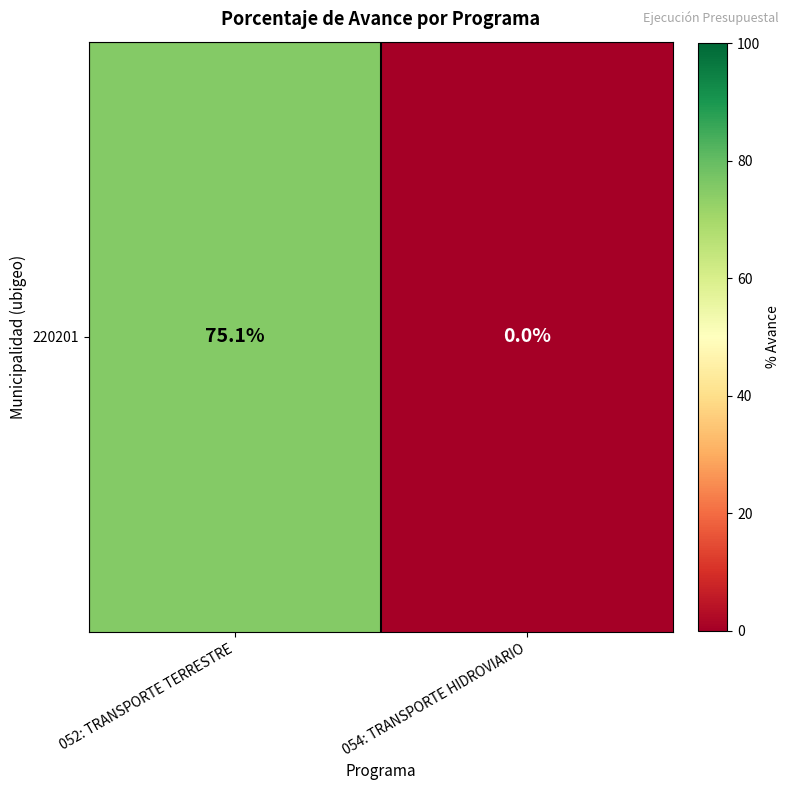

What is the sum of the values at 054: TRANSPORTE HIDROVIARIO and 052: TRANSPORTE TERRESTRE?

75.1